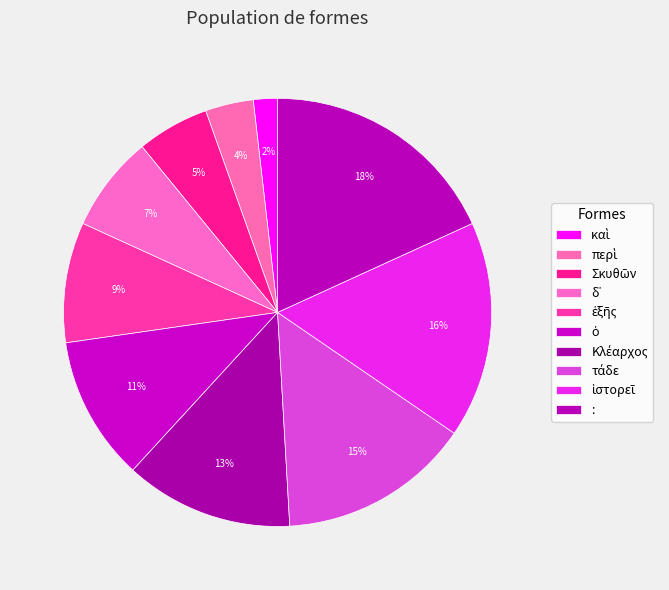

Count the number of slices in the pie.

10